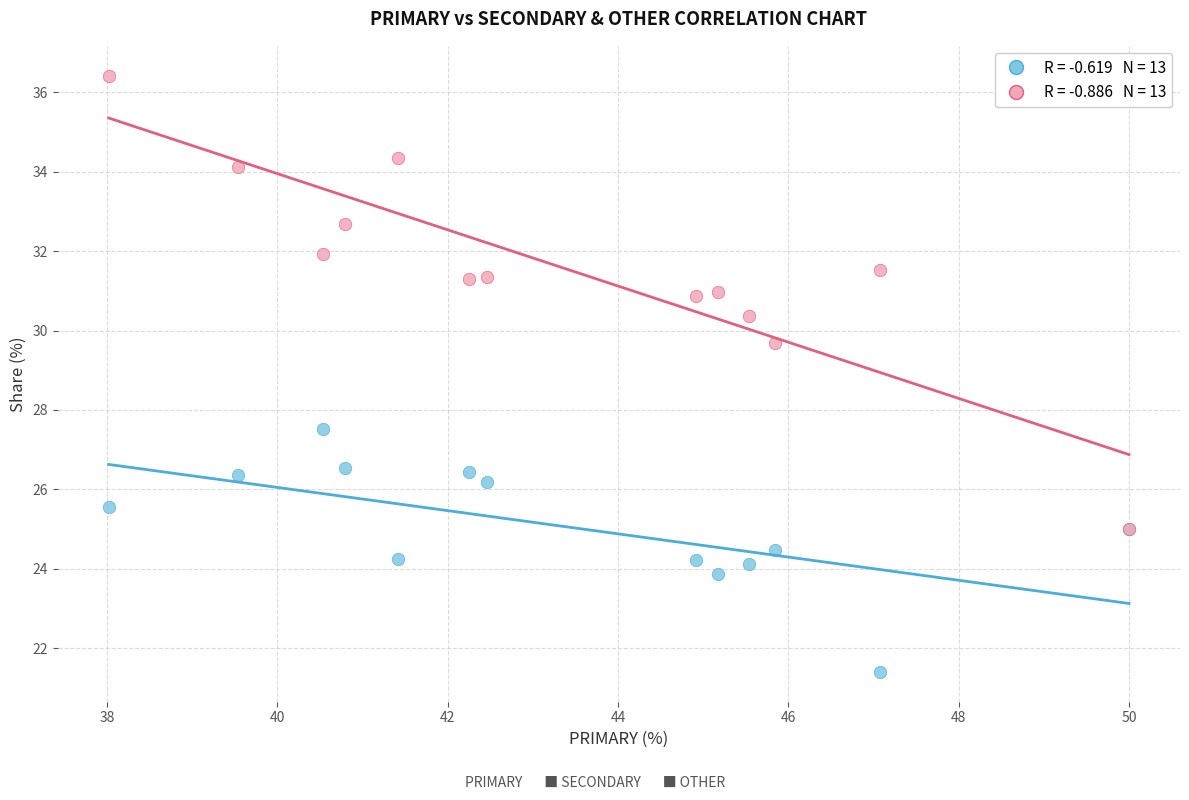

Across all series, what Y value is closest to 28?

27.5